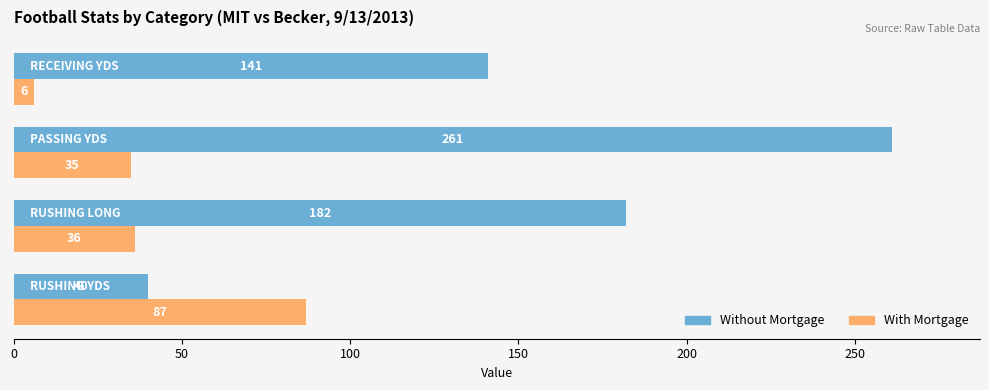

What is the sum of all With Mortgage values?

164